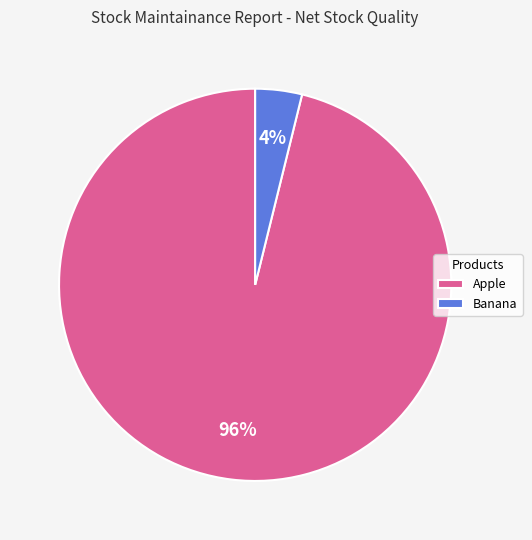

The Banana slice represents 14% of the pie. True or false?

False